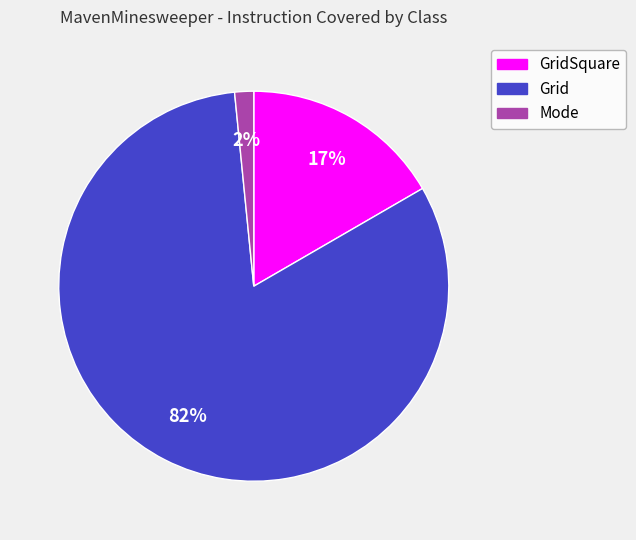

How many slices are in this pie chart?

3